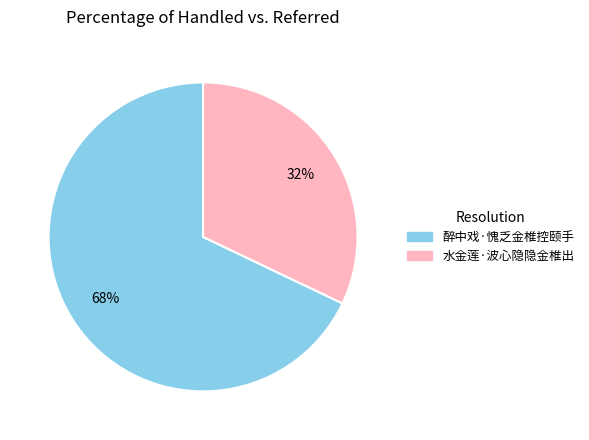

What is the smallest slice in the pie chart?

水金莲·波心隐隐金椎出